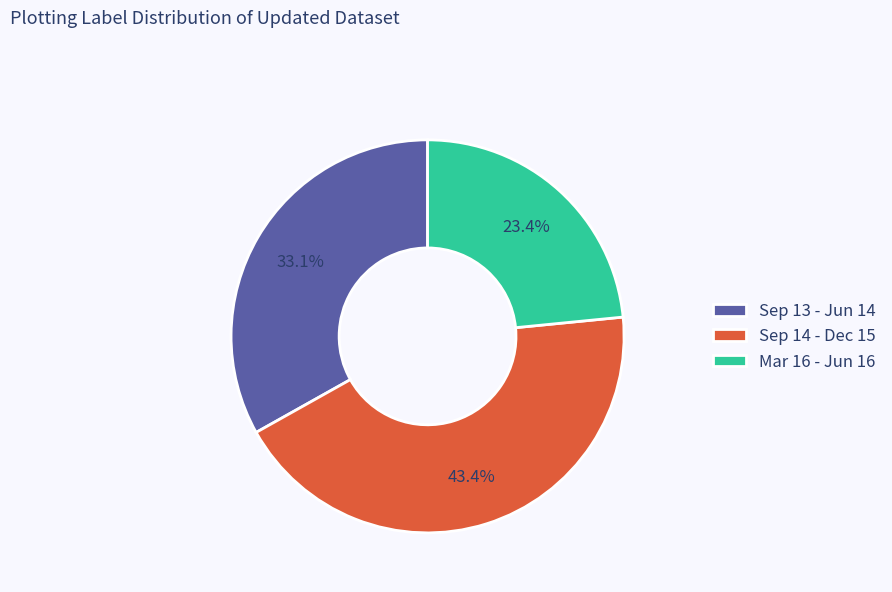

Is there a majority slice in this chart?

No